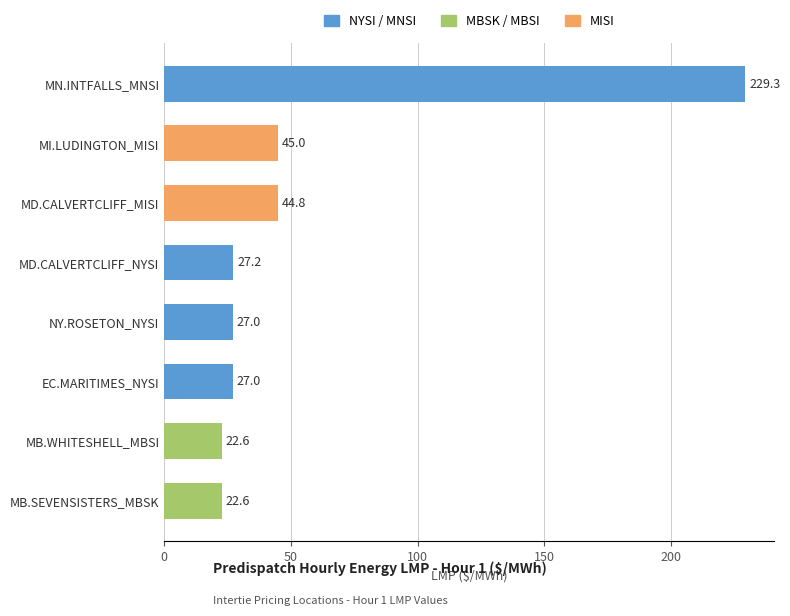

Where is the data nearest to the value 125?

MI.LUDINGTON_MISI